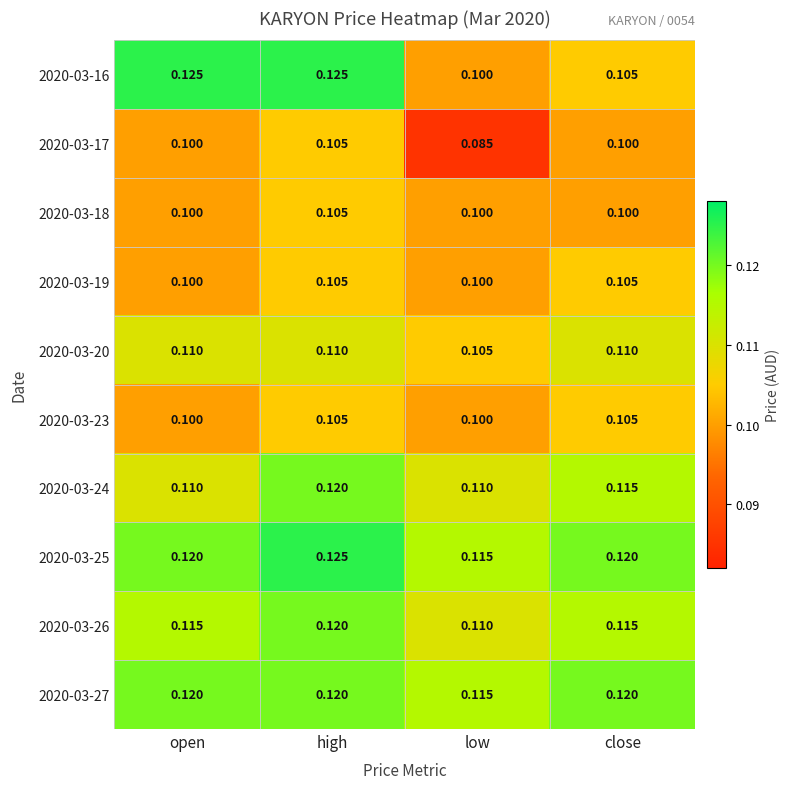

Which series has the largest range (max minus min)?

2020-03-16